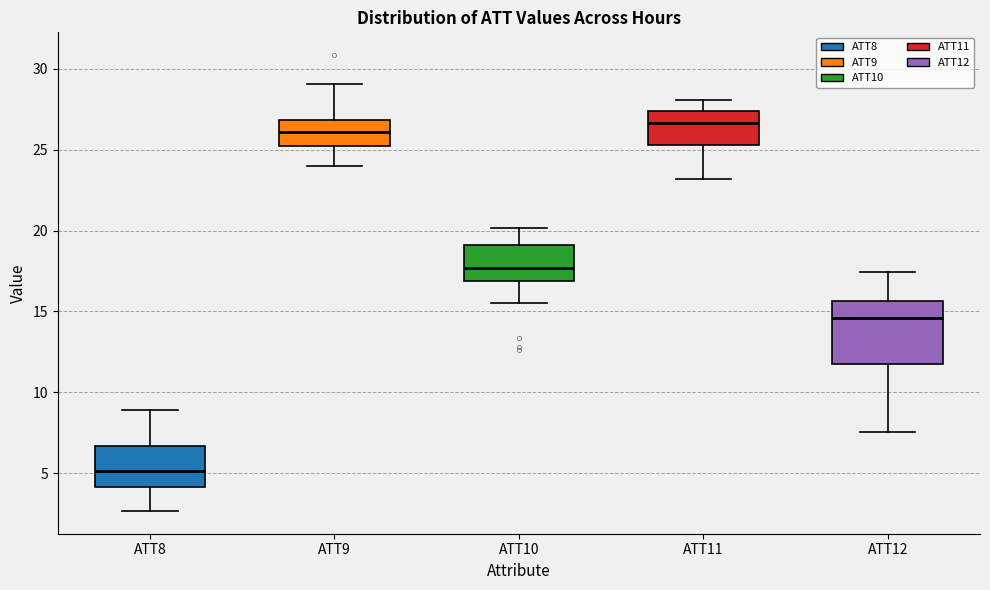

Comparing the boxes themselves (not the whiskers), which one is the tallest?

ATT12